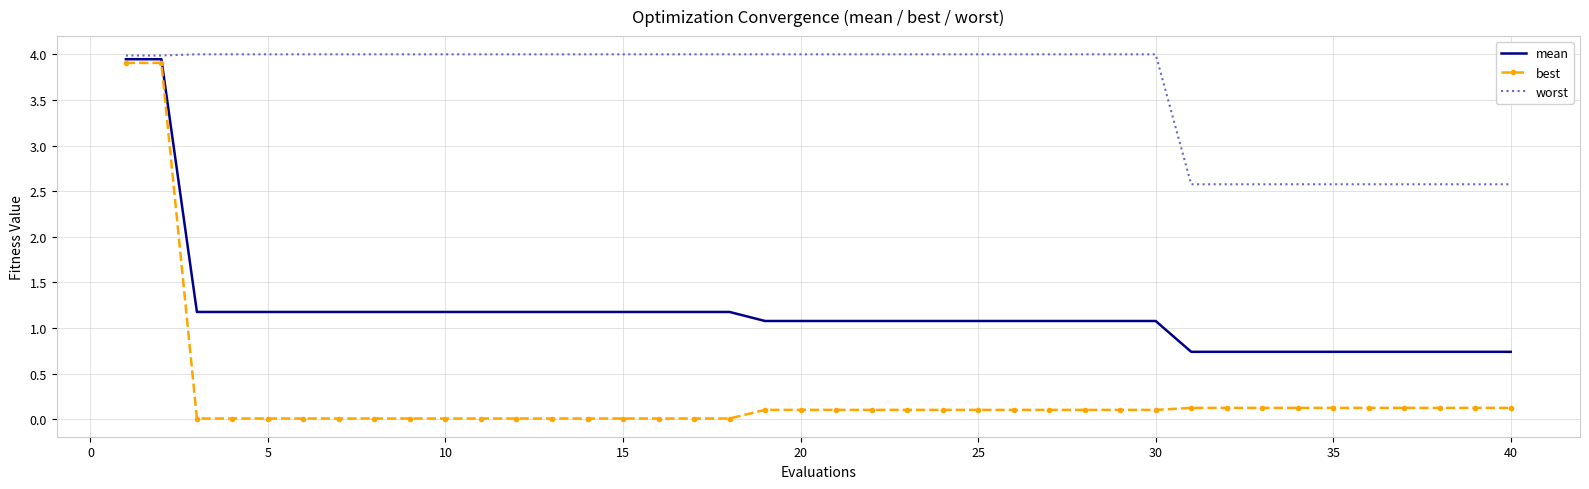

Which series has the largest range (max minus min)?

best